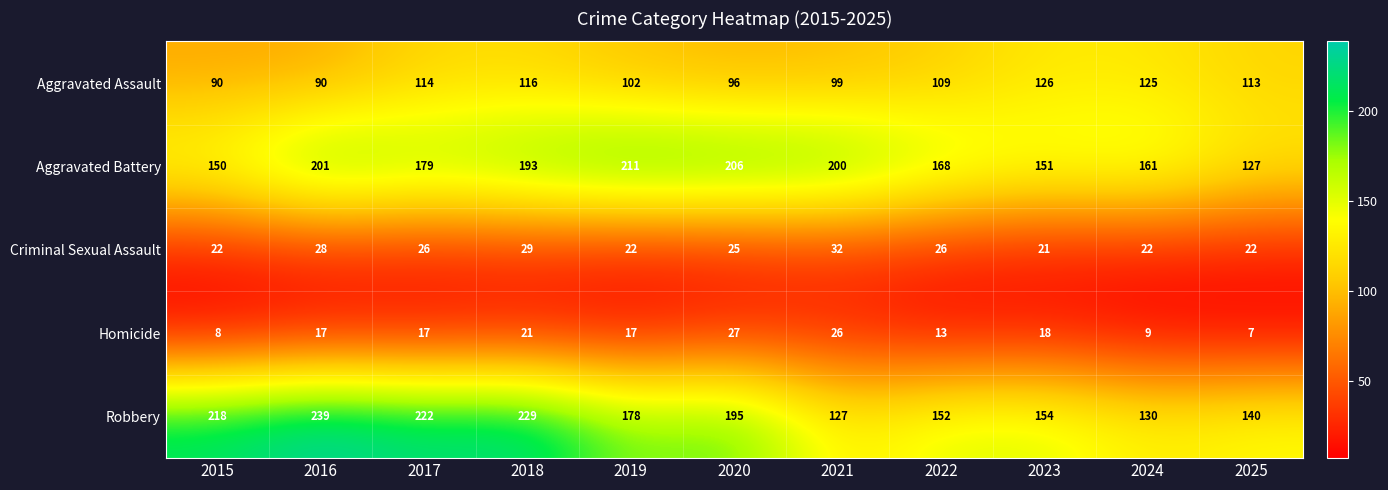

Which series has the largest total across all categories?

Robbery